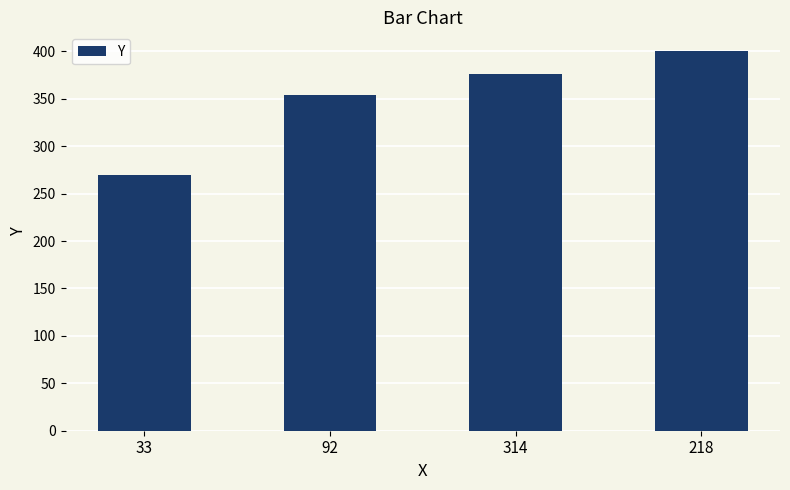

The value at 314 is 541. True or false?

False